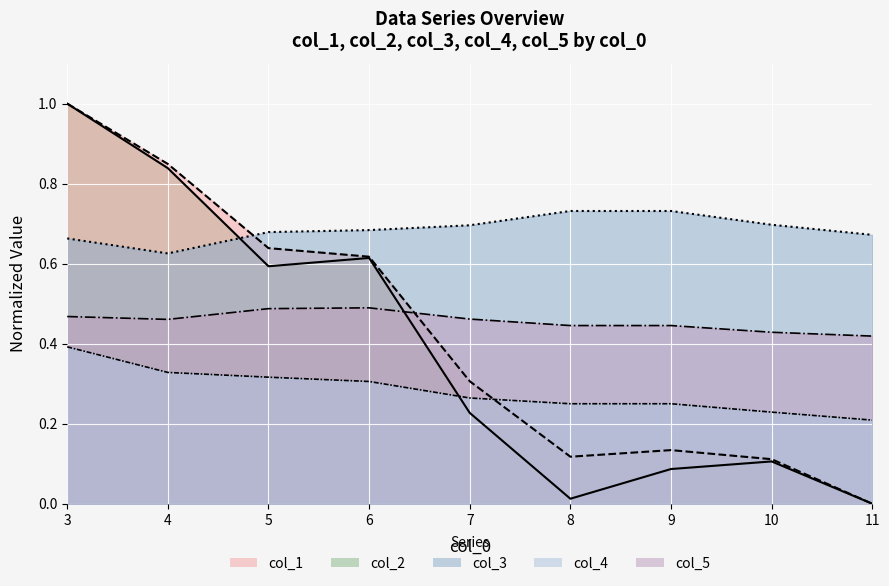

How many positive values does the col_1 series have?

8